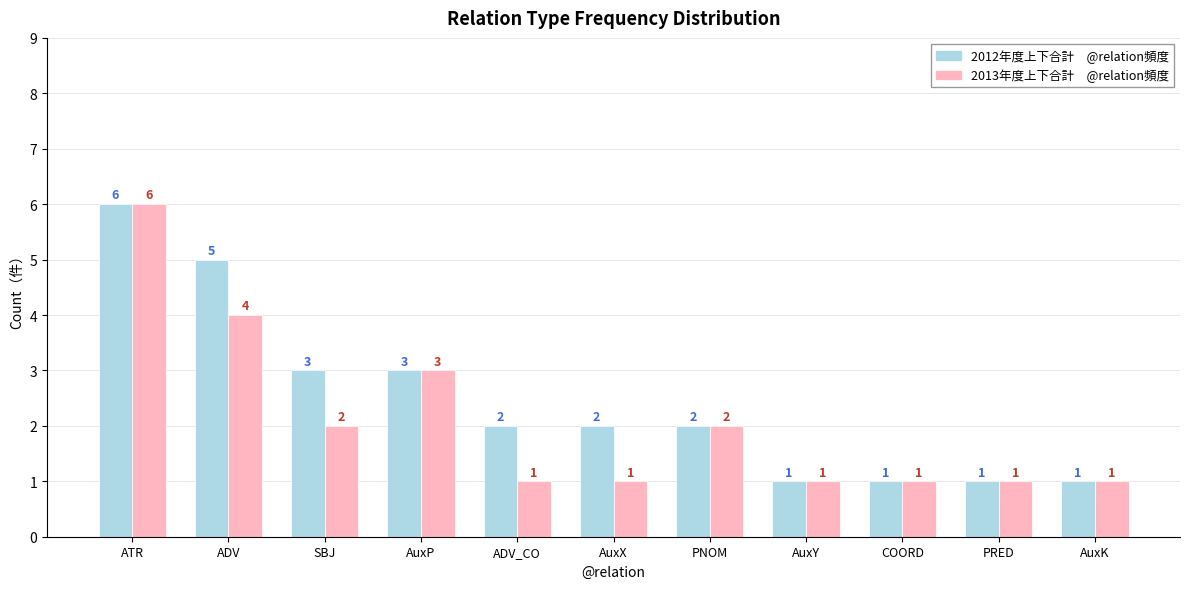

At which category is the sum across all series the highest?

ATR